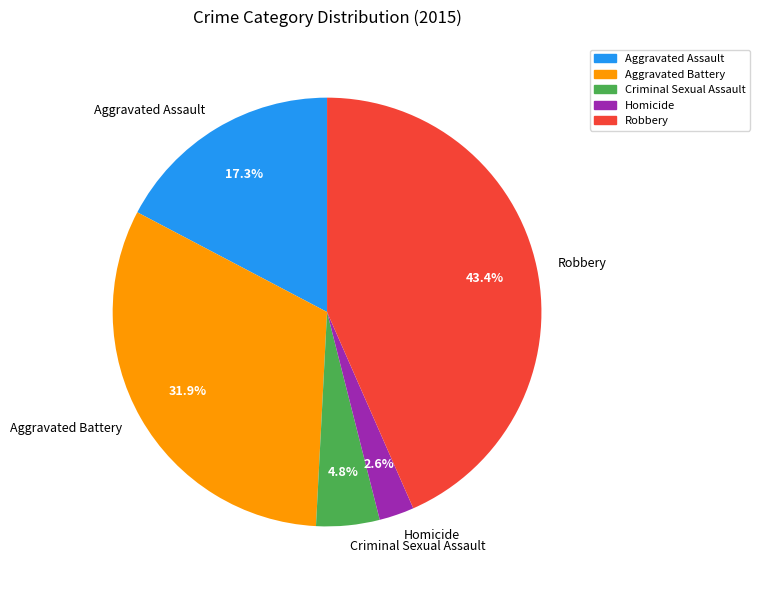

Count the number of slices in the pie.

5